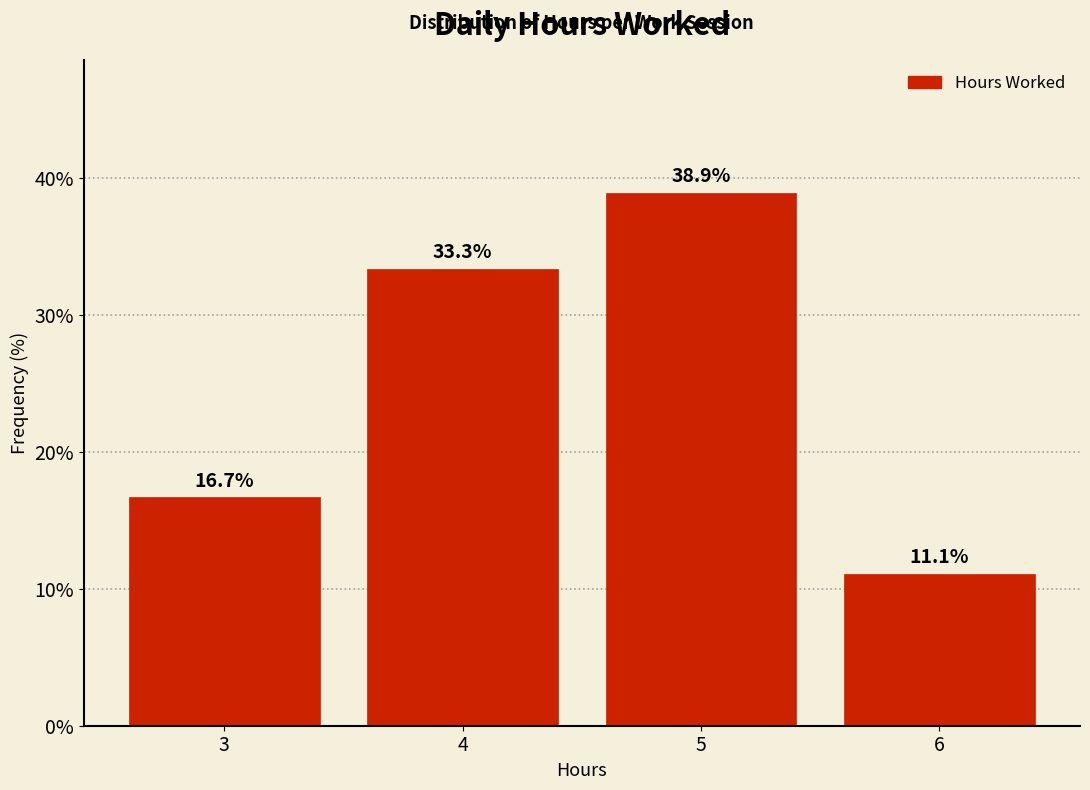

Reading left to right, list every bar in this chart as the range it spans on the x-axis followed by its height.

2.5 to 3.5: 16.7
3.5 to 4.5: 33.3
4.5 to 5.5: 38.9
5.5 to 6.5: 11.1